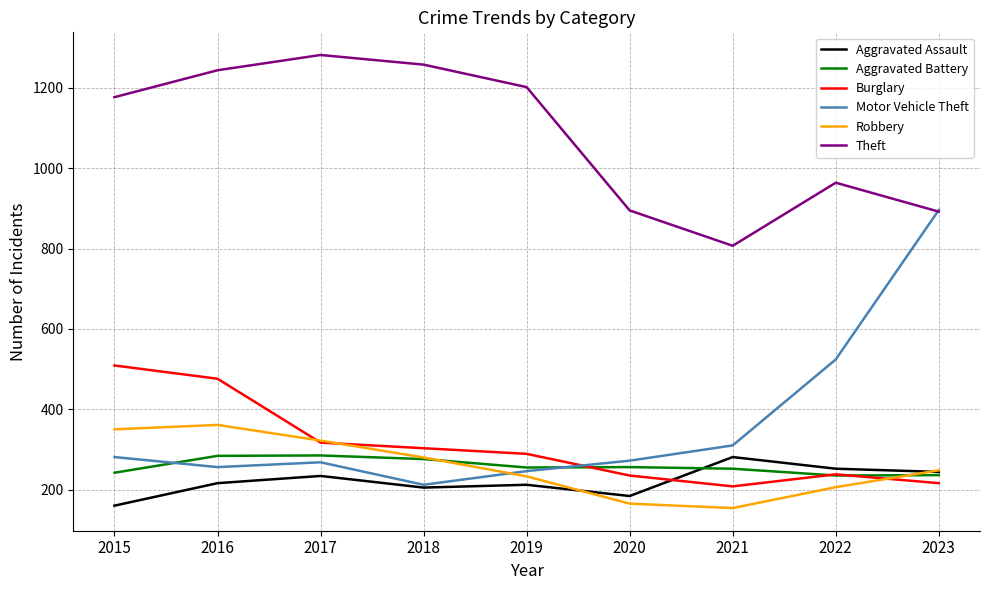

True or false: Burglary and Aggravated Assault cross at least once.

True